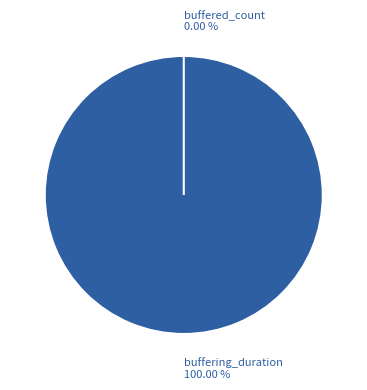

Rank the categories by value from lowest to highest.

buffered_count, buffering_duration